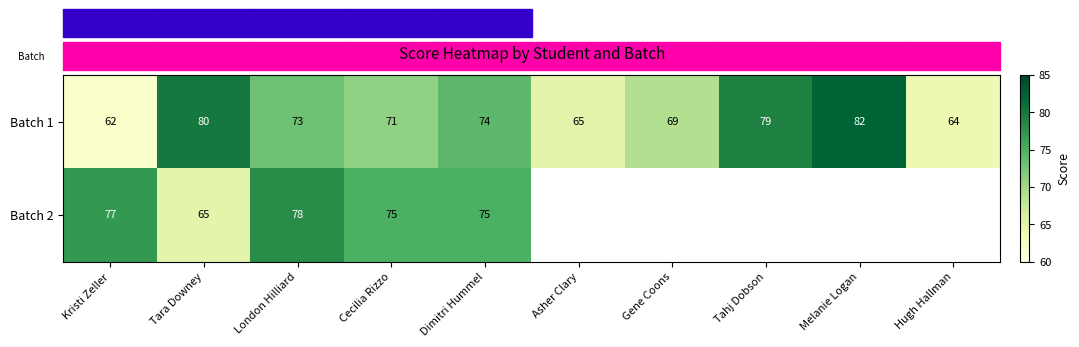

Rank the categories by Batch 1 value from highest to lowest.

Melanie Logan, Tara Downey, Tahj Dobson, Dimitri Hummel, London Hilliard, Cecilia Rizzo, Gene Coons, Asher Clary, Hugh Hallman, Kristi Zeller